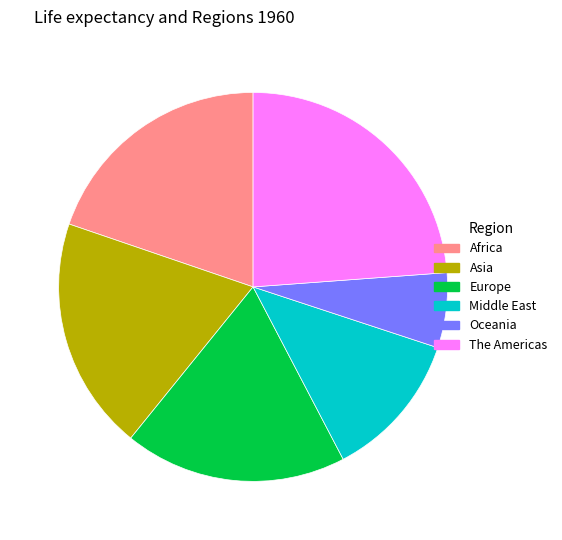

The Asia slice represents 30% of the pie. True or false?

False